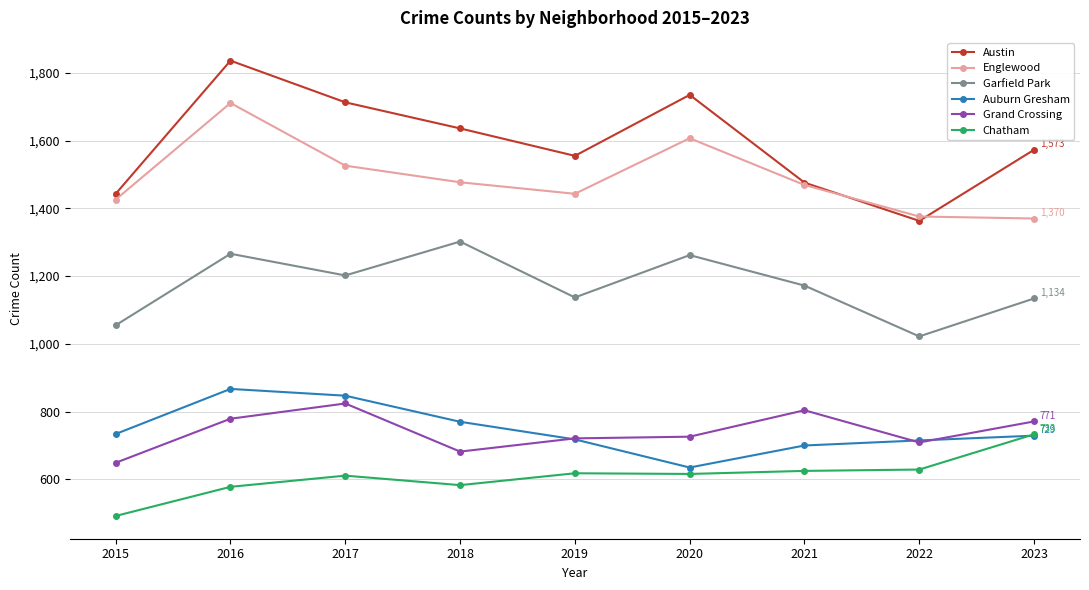

At which label does Englewood reach its peak?

2016